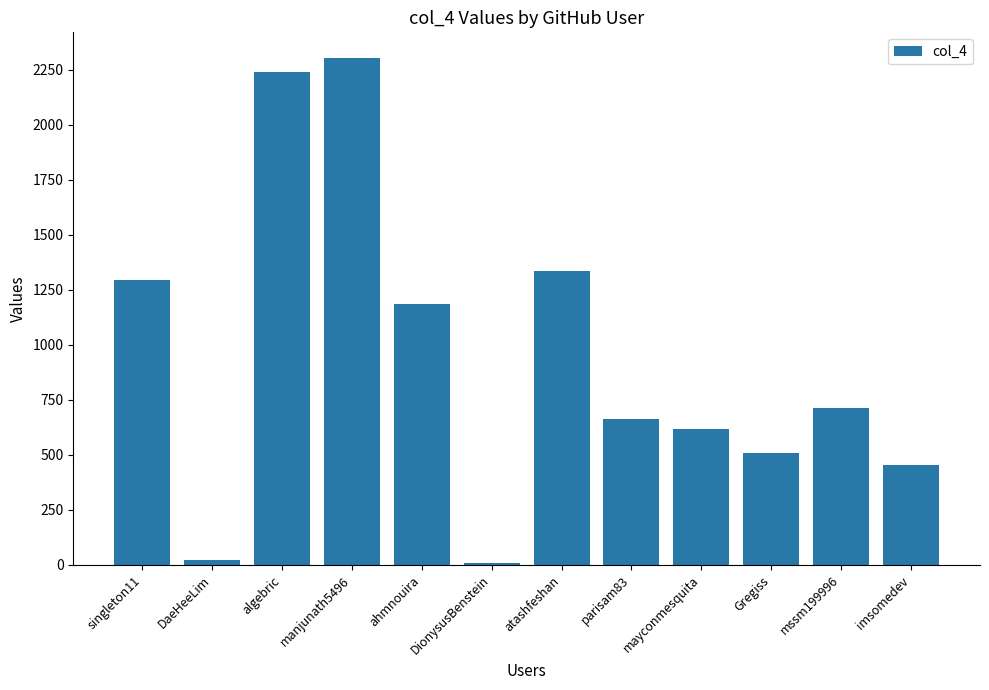

What is the difference between the maximum and minimum values?

2297